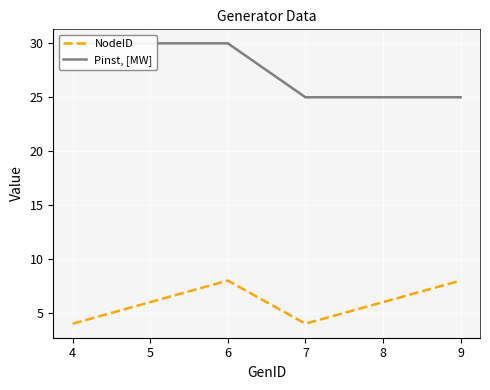

What is the approximate value of NodeID at 8?

6